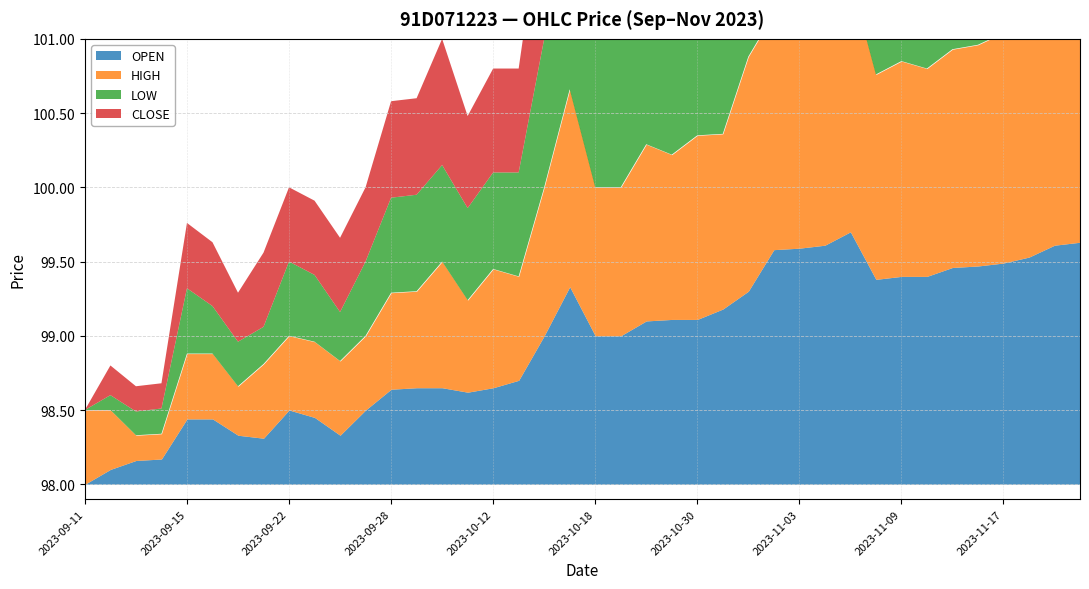

What are all the series names shown in the legend?

OPEN, HIGH, LOW, CLOSE